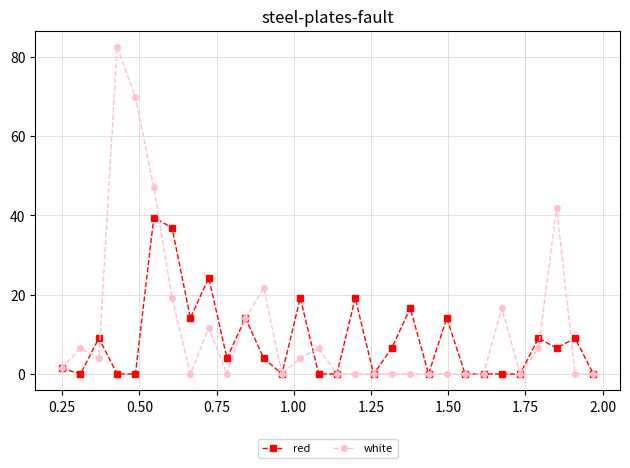

At how many categories does at least one series exceed 33?

5